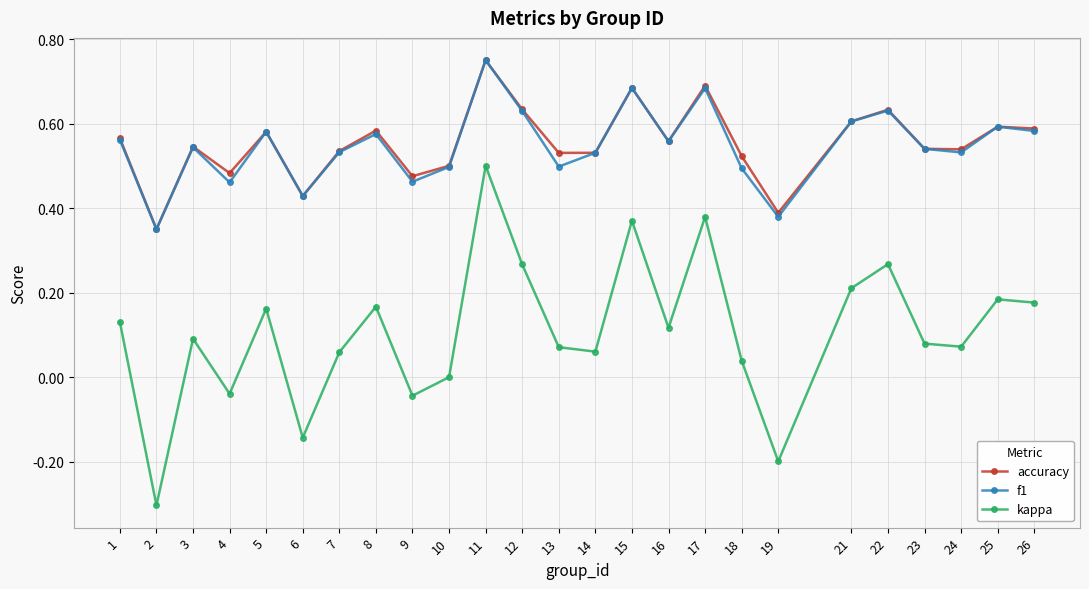

Which category has the highest value across all series?

11